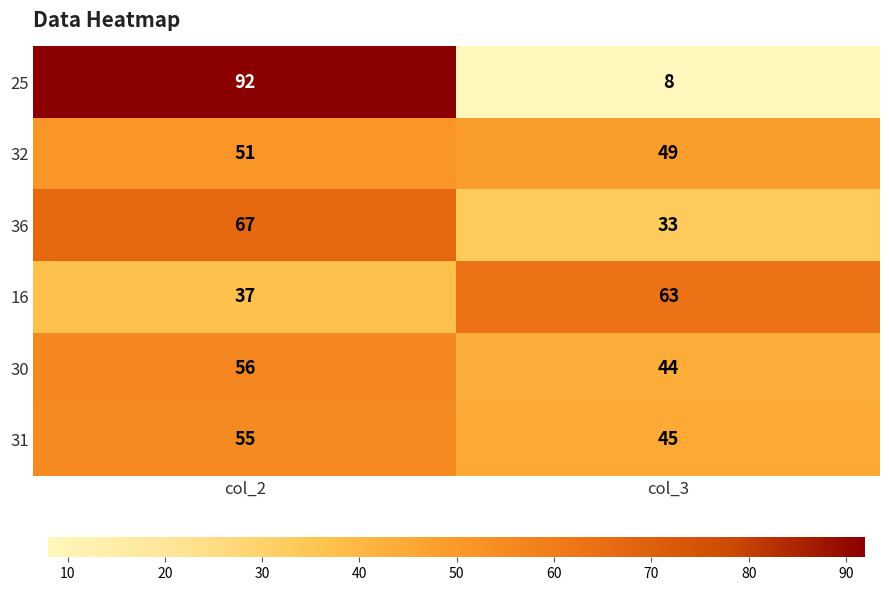

Reading left to right, what are all the values shown in this chart?

25: col_2=92	col_3=8
32: col_2=51	col_3=49
36: col_2=67	col_3=33
16: col_2=37	col_3=63
30: col_2=56	col_3=44
31: col_2=55	col_3=45